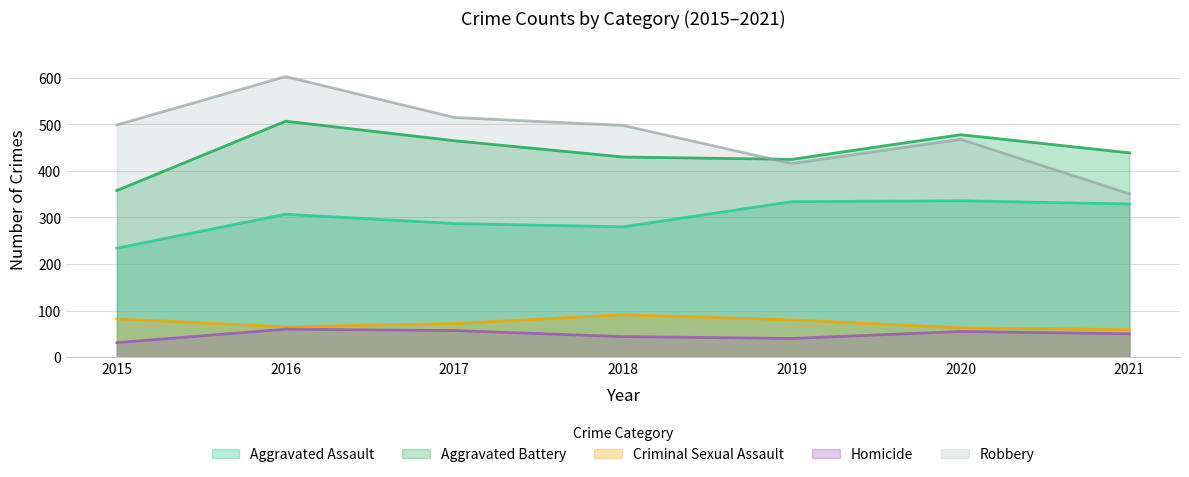

The Aggravated Assault series shows 334 at 2019. True or false?

True